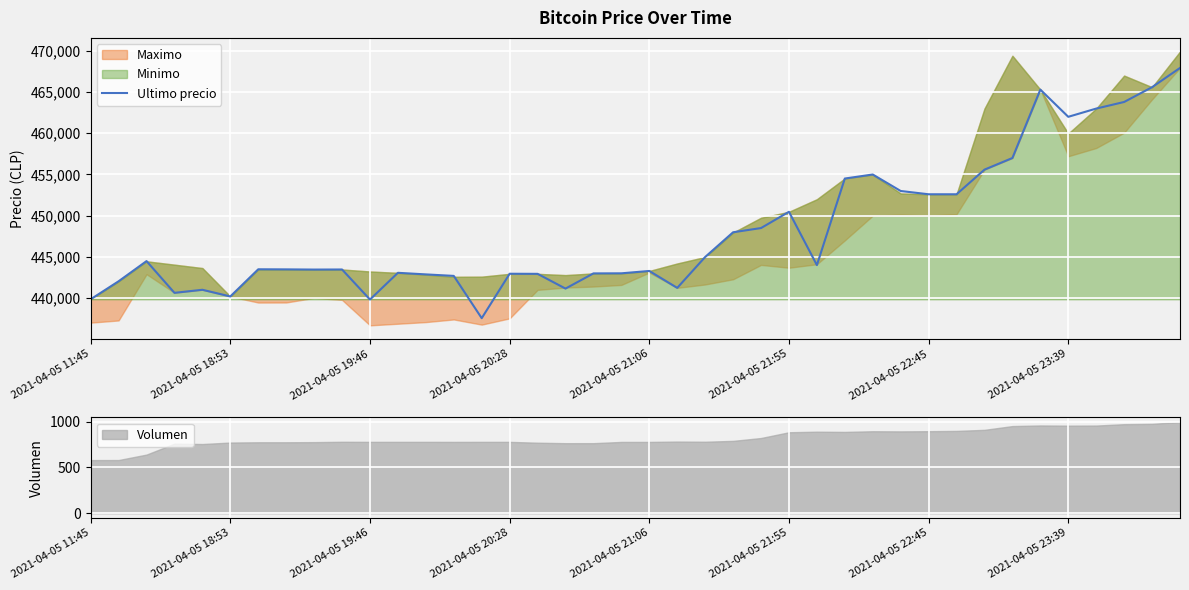

True or false: the data shows 702988 at 9.

False